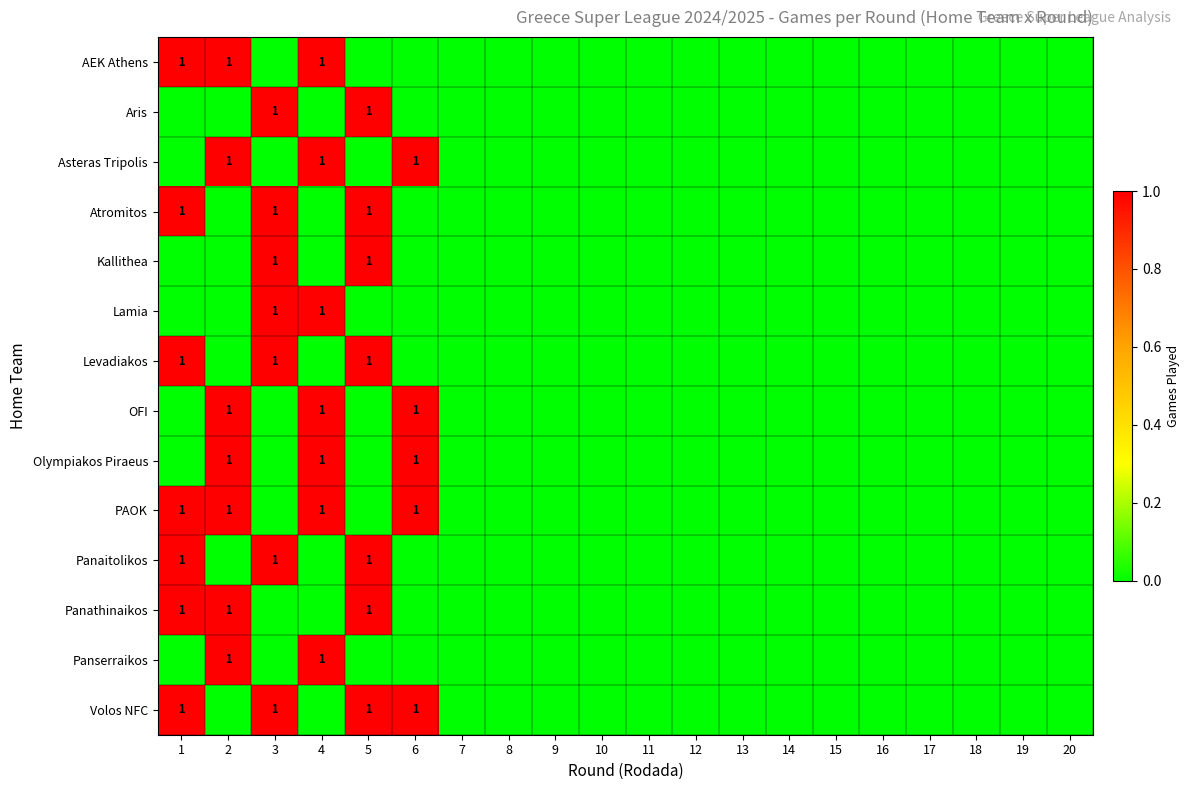

Between 4 and 17, which is larger?

4